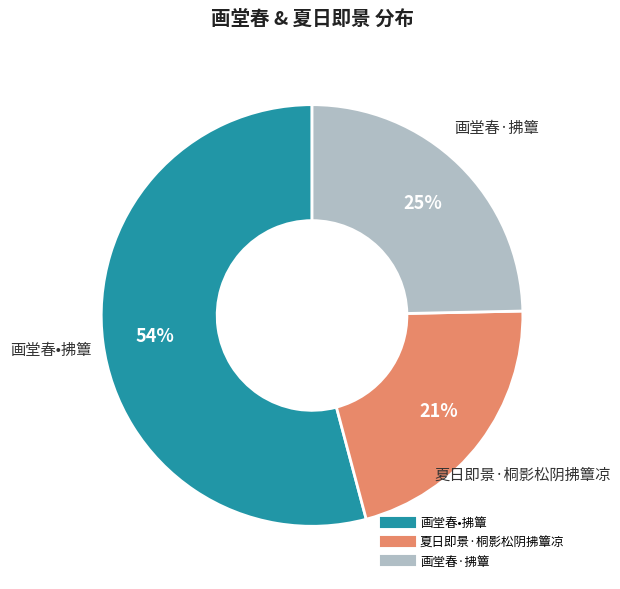

True or false: 夏日即景·桐影松阴拂簟凉 accounts for 12% of the total.

False